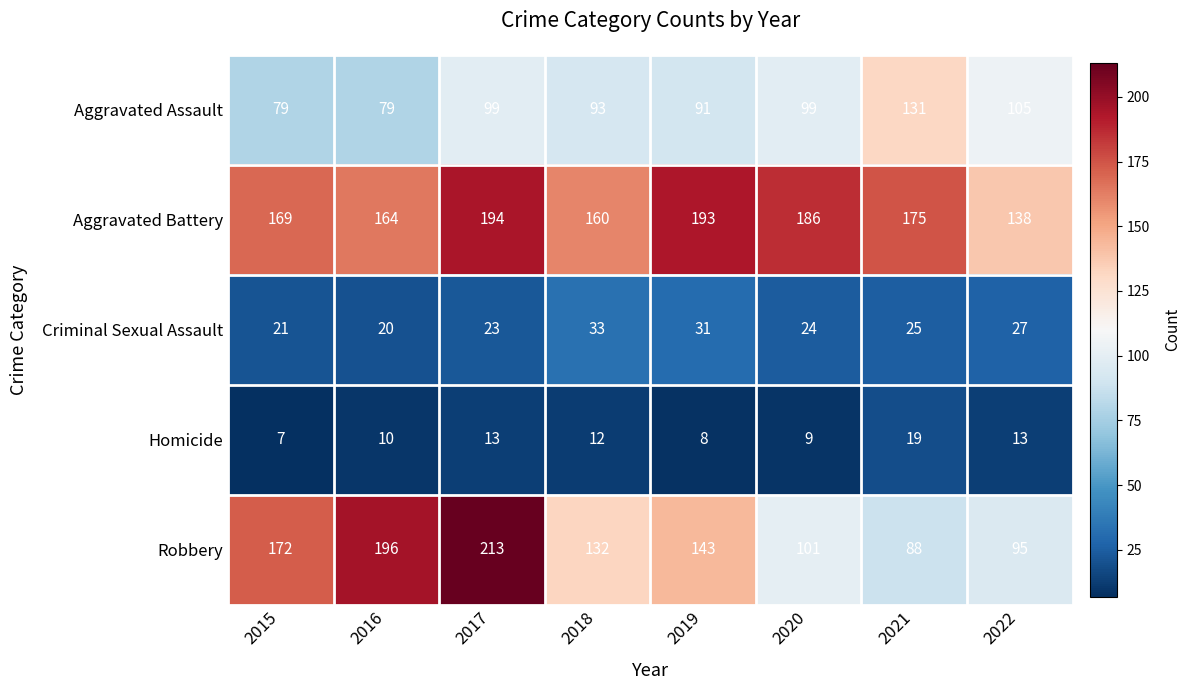

Rank the series by their maximum value, from lowest to highest.

Homicide, Criminal Sexual Assault, Aggravated Assault, Aggravated Battery, Robbery